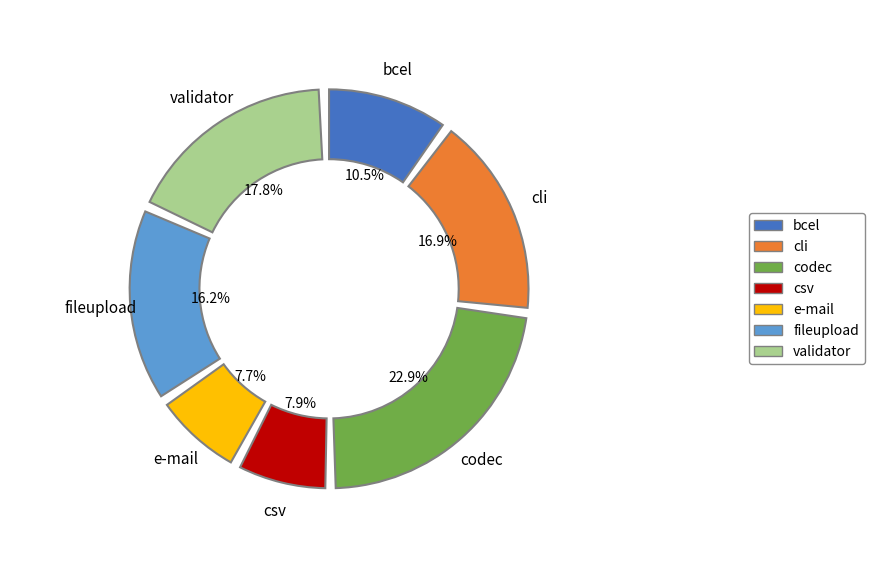

What is the largest slice in the pie chart?

codec